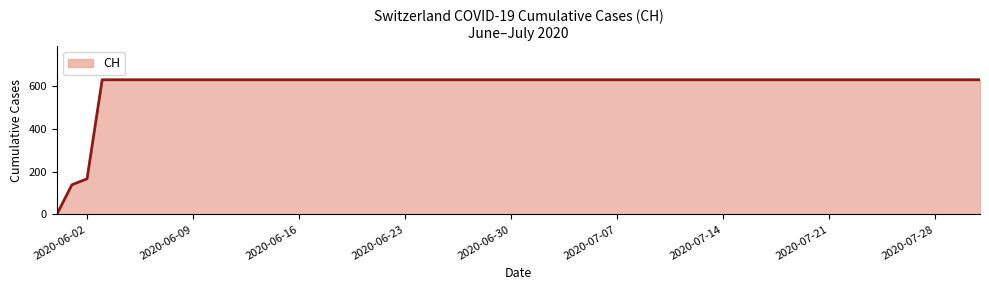

What is the greatest value displayed?

631